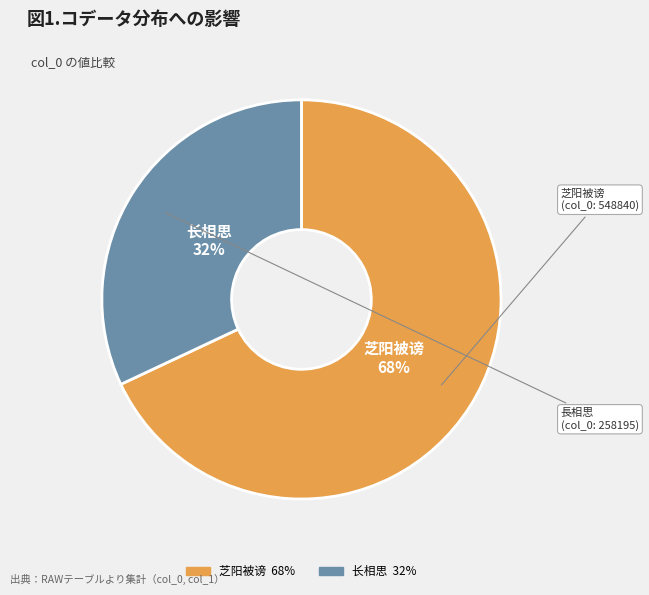

How many slices are in this pie chart?

2